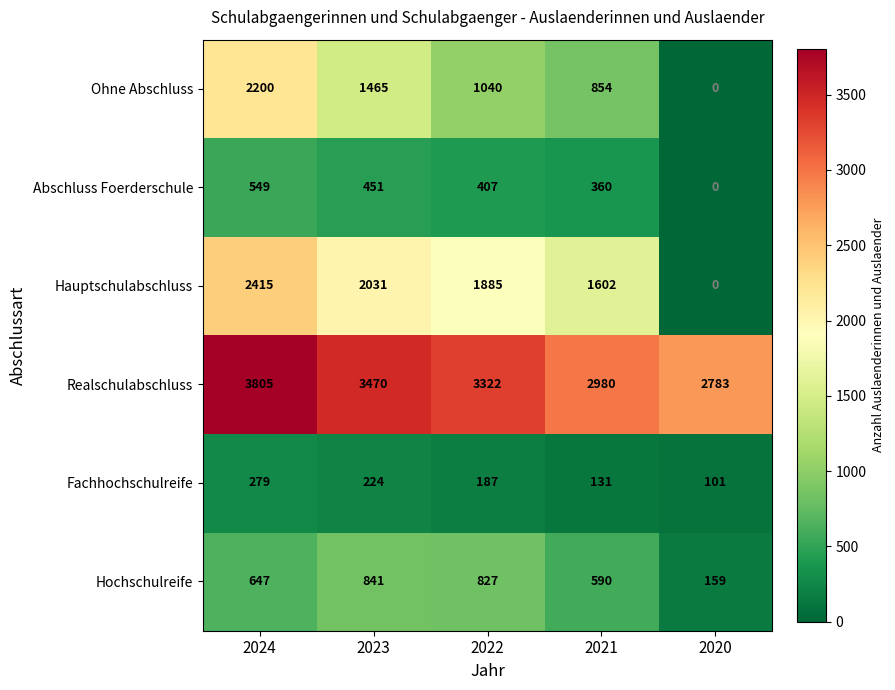

What is the difference between the maximum and minimum values in the Abschluss Foerderschule series?

549